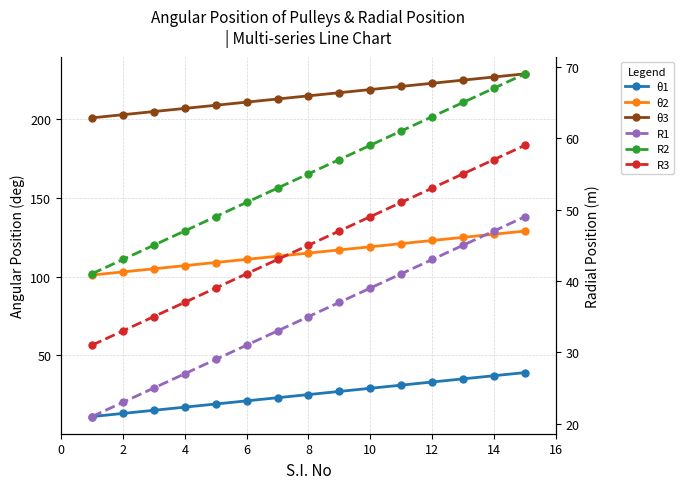

What value does the R2 series have at 12, to the nearest 10?

60